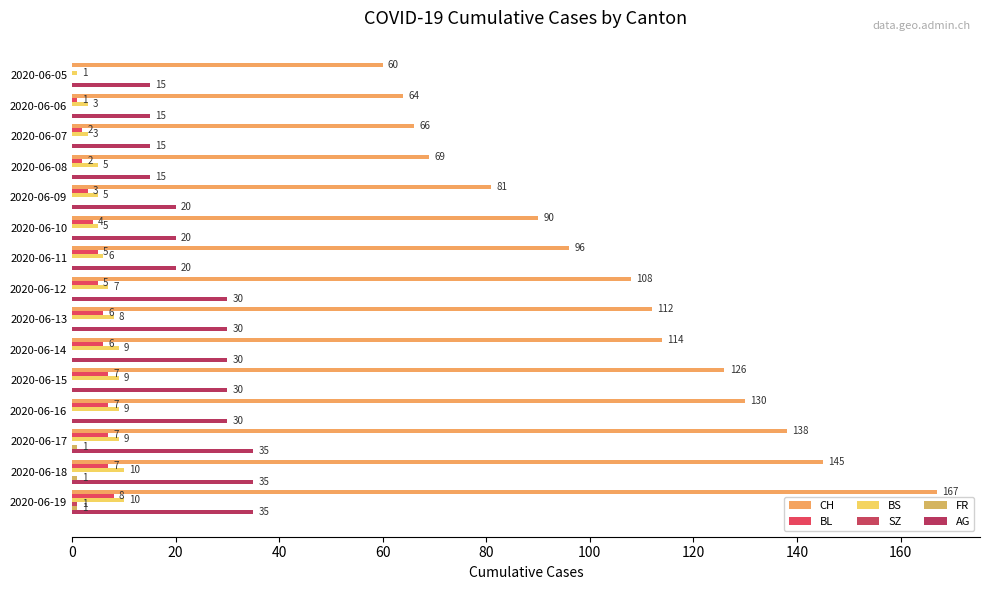

Count the BS values in the range 5 to 9.

10